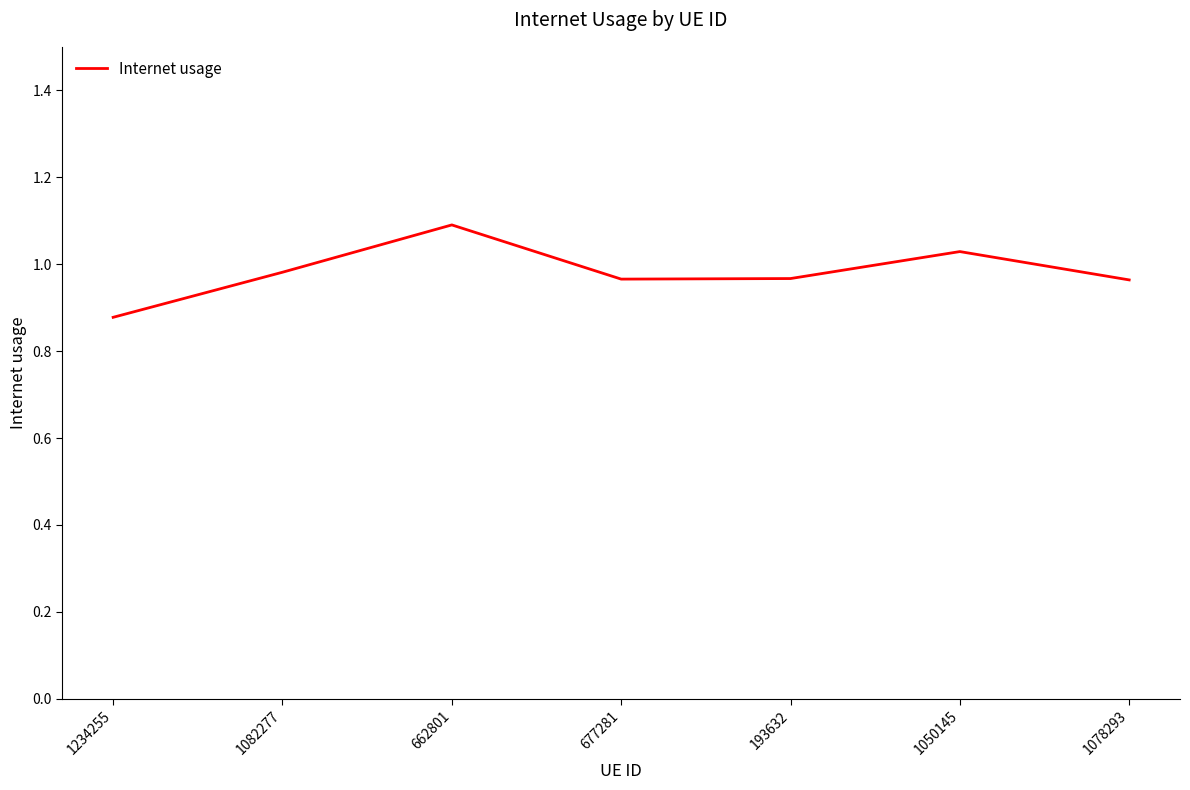

What position from the left is 1078293?

7